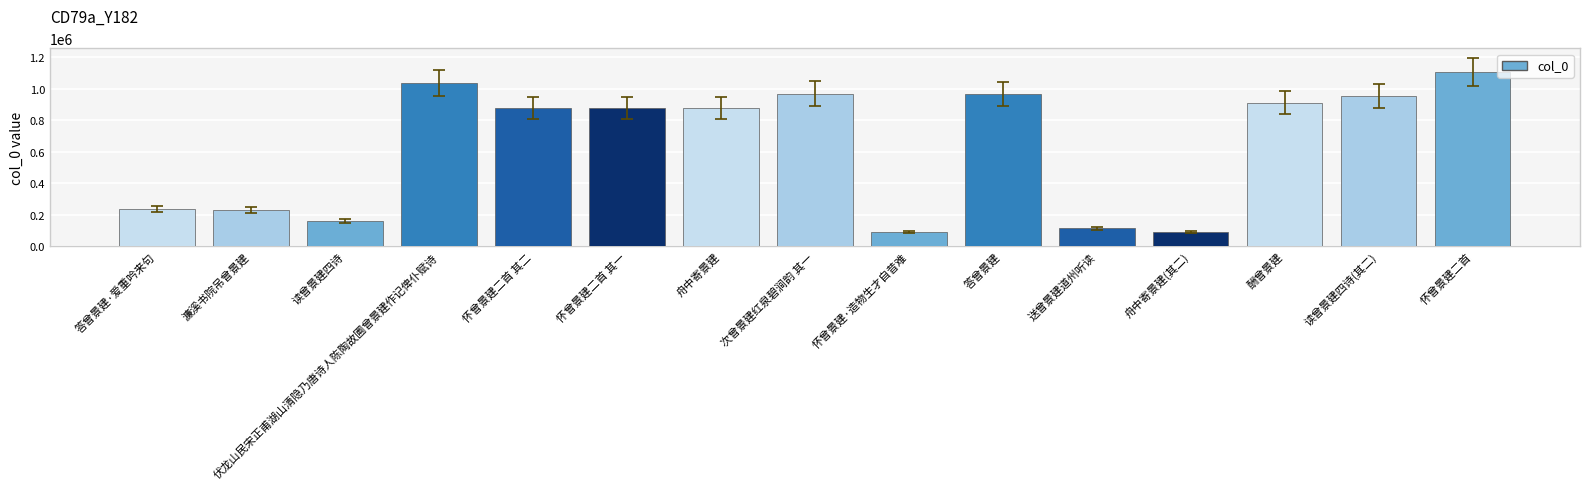

How many series are shown in this chart?

1